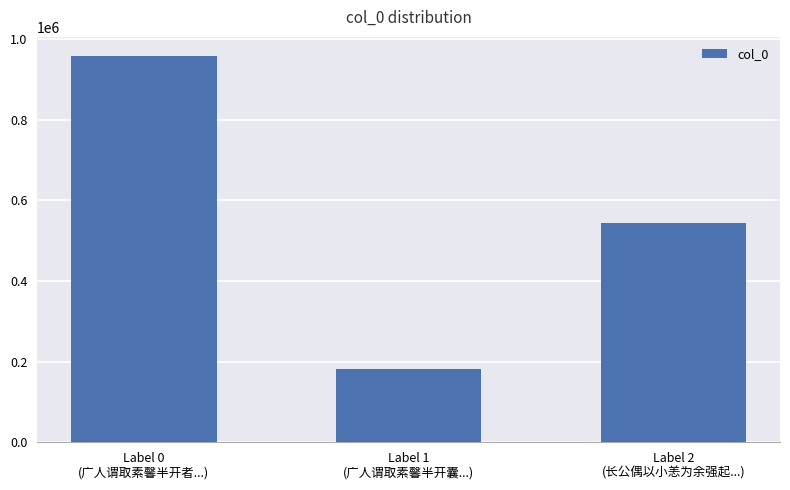

What is the ratio of the value at Label 2
(长公偶以小恙为余强起...) to the value at Label 0
(广人谓取素馨半开者...)?

0.6